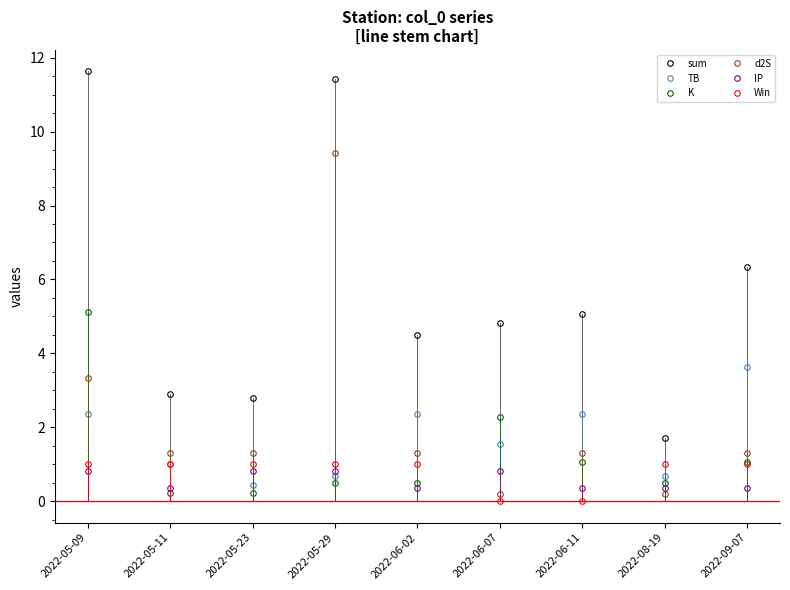

How many categories are shown in the chart?

9